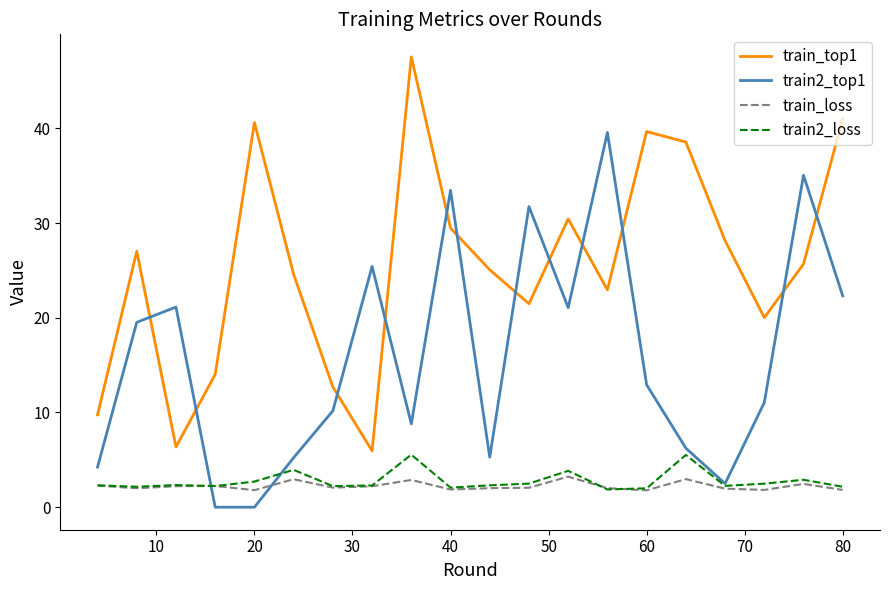

List the series in order of their peak value, lowest first.

train_loss, train2_loss, train2_top1, train_top1